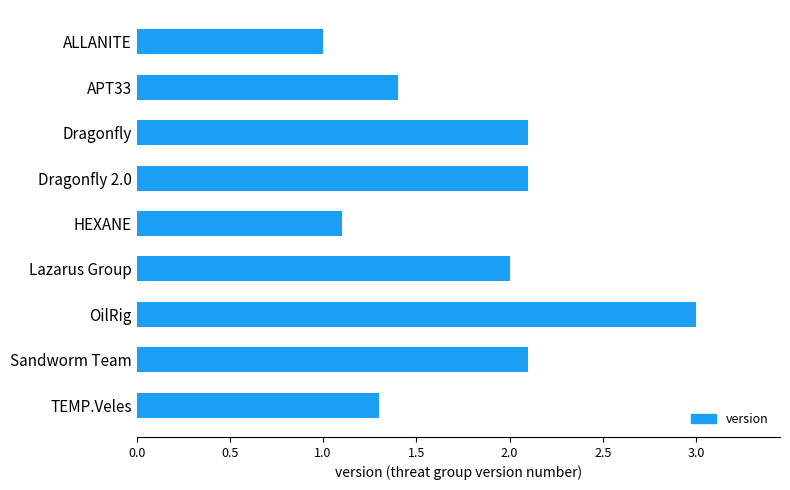

What value does the data have at OilRig?

3.0